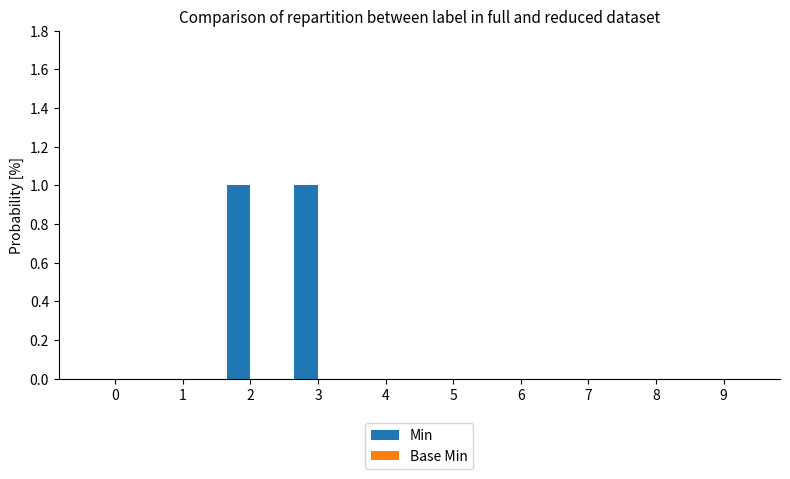

The value at 2 is 2. True or false?

False